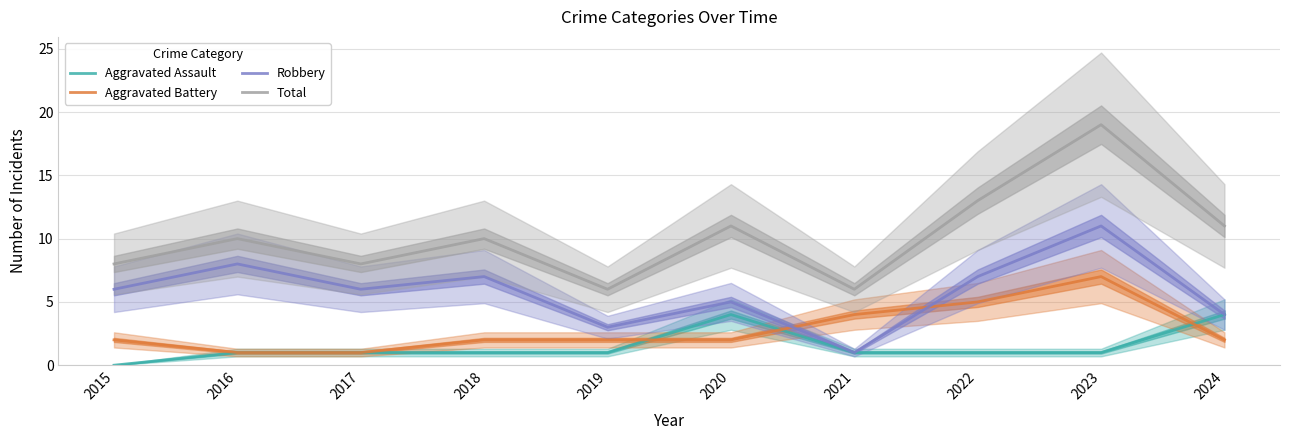

Is the value of Aggravated Battery at 2023 greater than the value of Robbery at 2015?

Yes